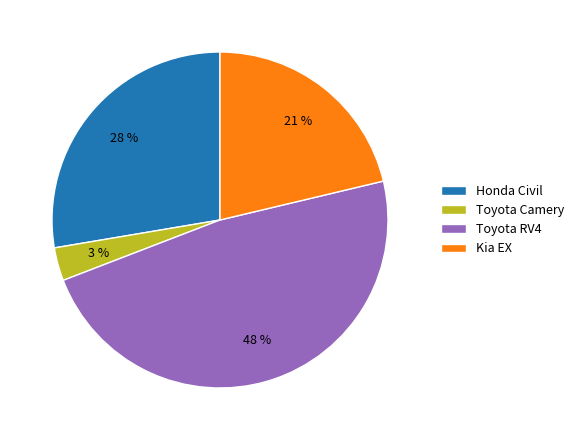

Do Toyota Camery and Kia EX together represent more than half of the pie?

No